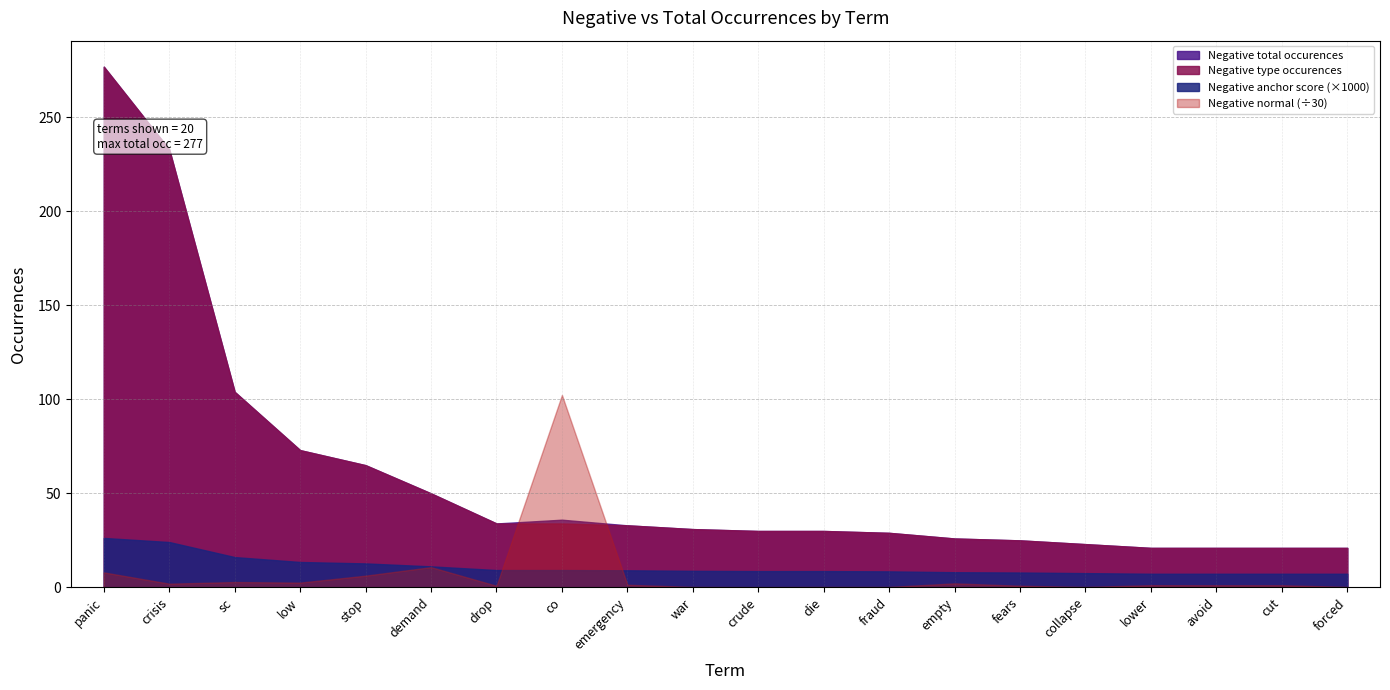

Rank the categories by Negative total occurences value from highest to lowest.

panic, crisis, sc, low, stop, demand, co, drop, emergency, war, crude, die, fraud, empty, fears, collapse, lower, avoid, cut, forced